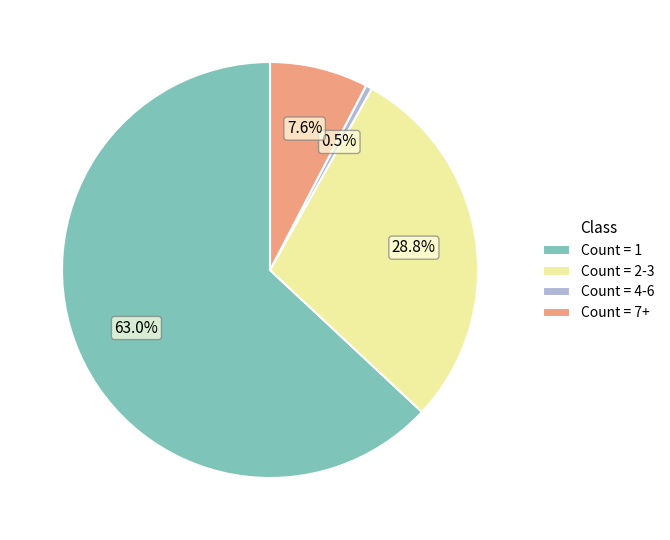

Is the sum of Count = 1 and Count = 7+ greater than half?

Yes